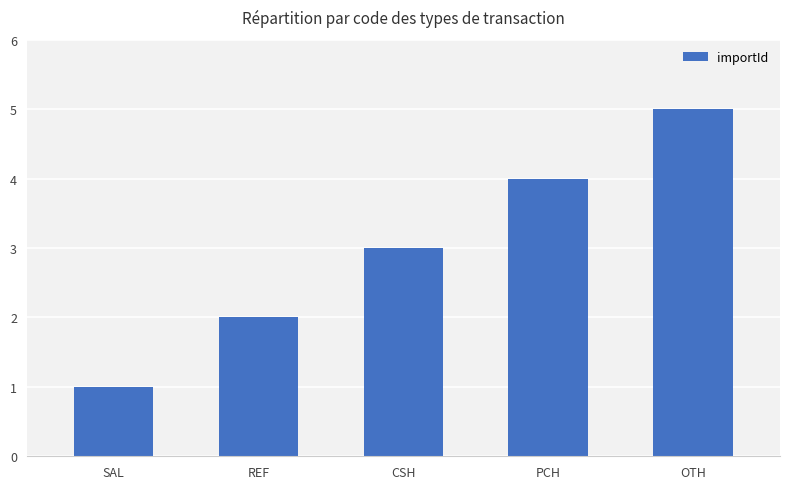

List the labels in order of value, smallest first.

SAL, REF, CSH, PCH, OTH